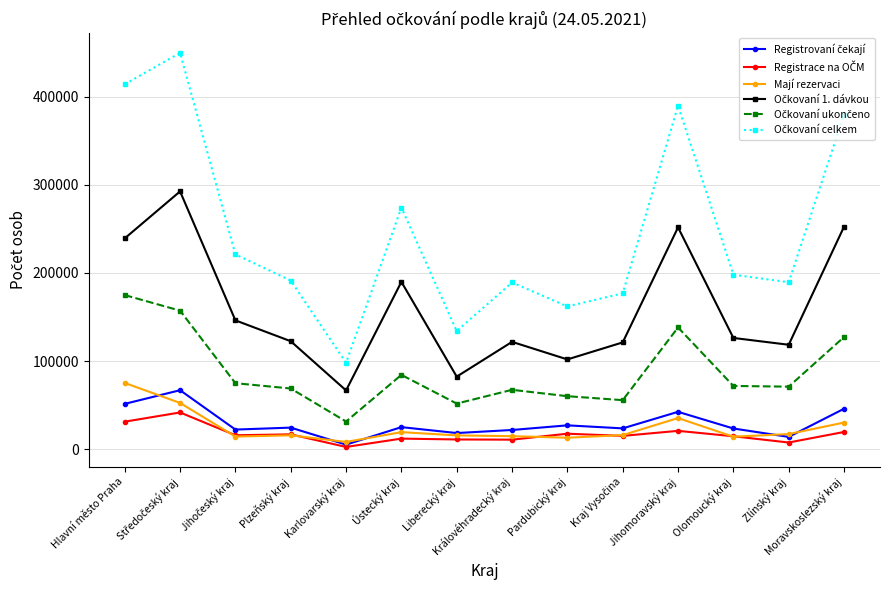

True or false: Mají rezervaci has more than 1 interior local peaks.

True